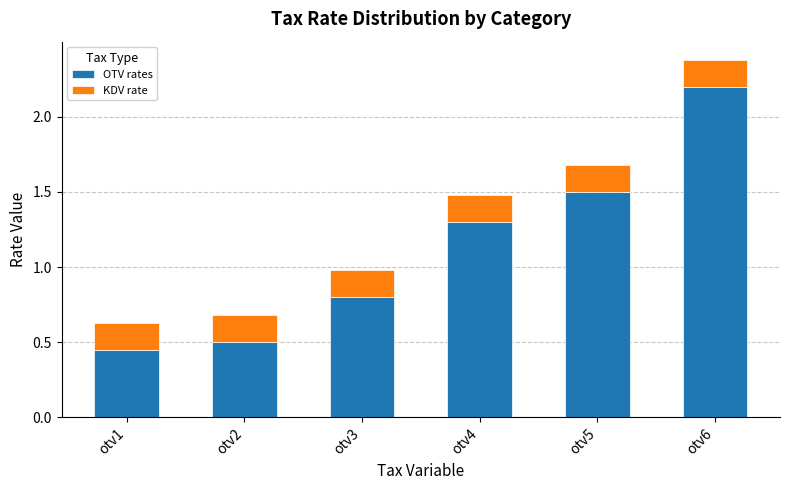

Does the chart contain stacked bars?

Yes